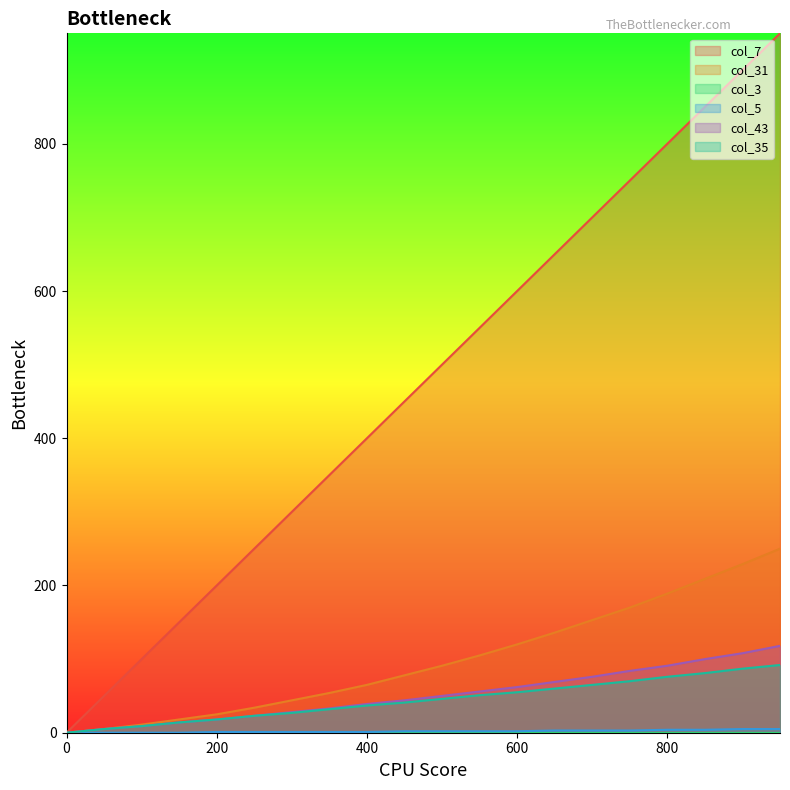

At which category does the chart reach its peak across all series?

950